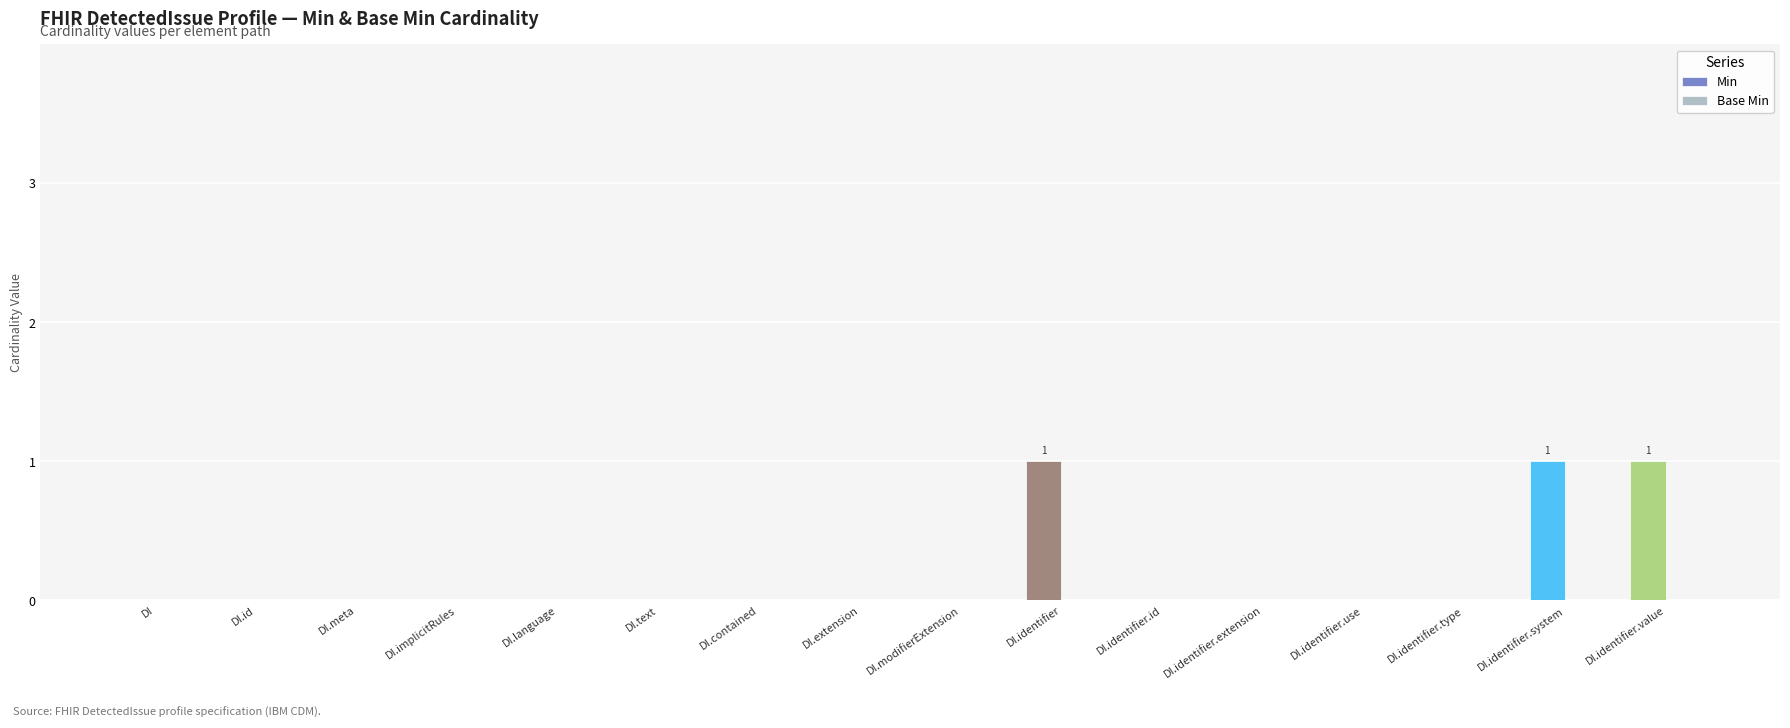

What is the maximum value shown in the chart?

1